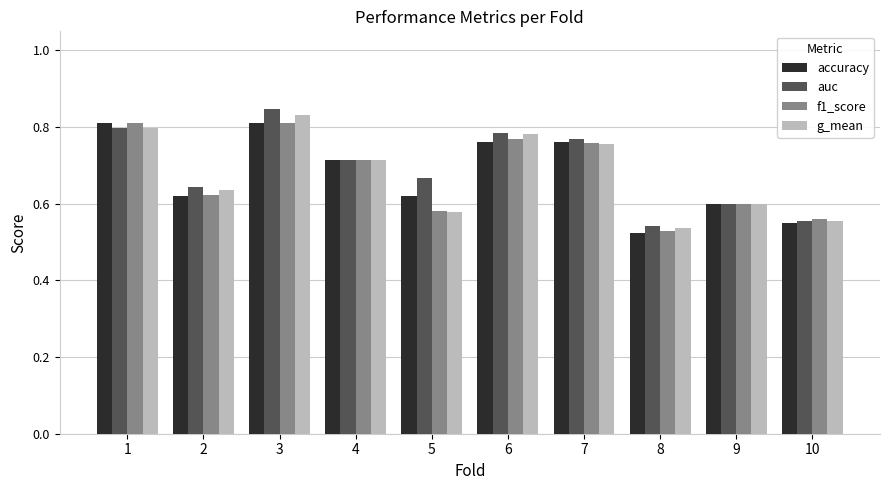

The auc series shows 0.6 at 9. True or false?

True